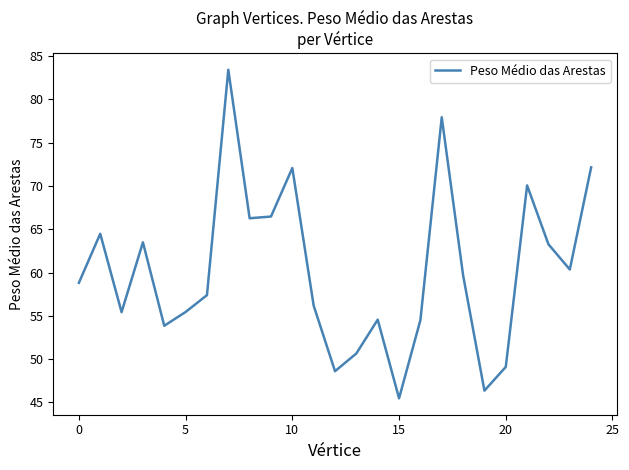

What is the smallest value displayed?

45.5